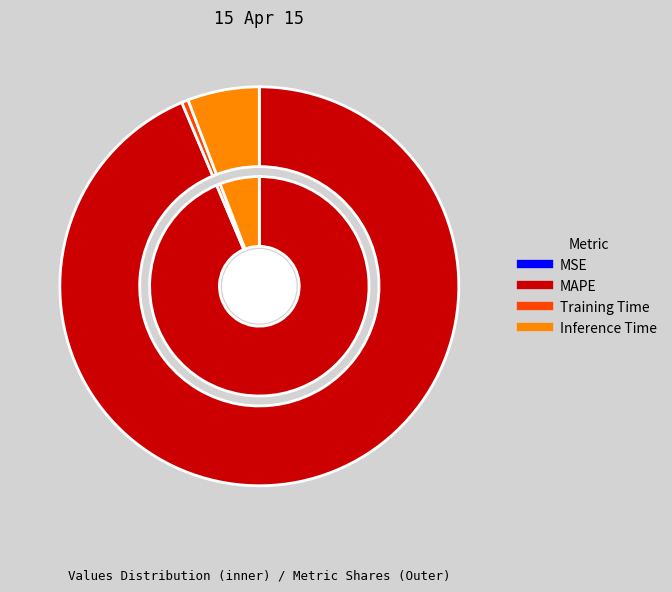

Which category has the biggest portion of the pie?

MAPE